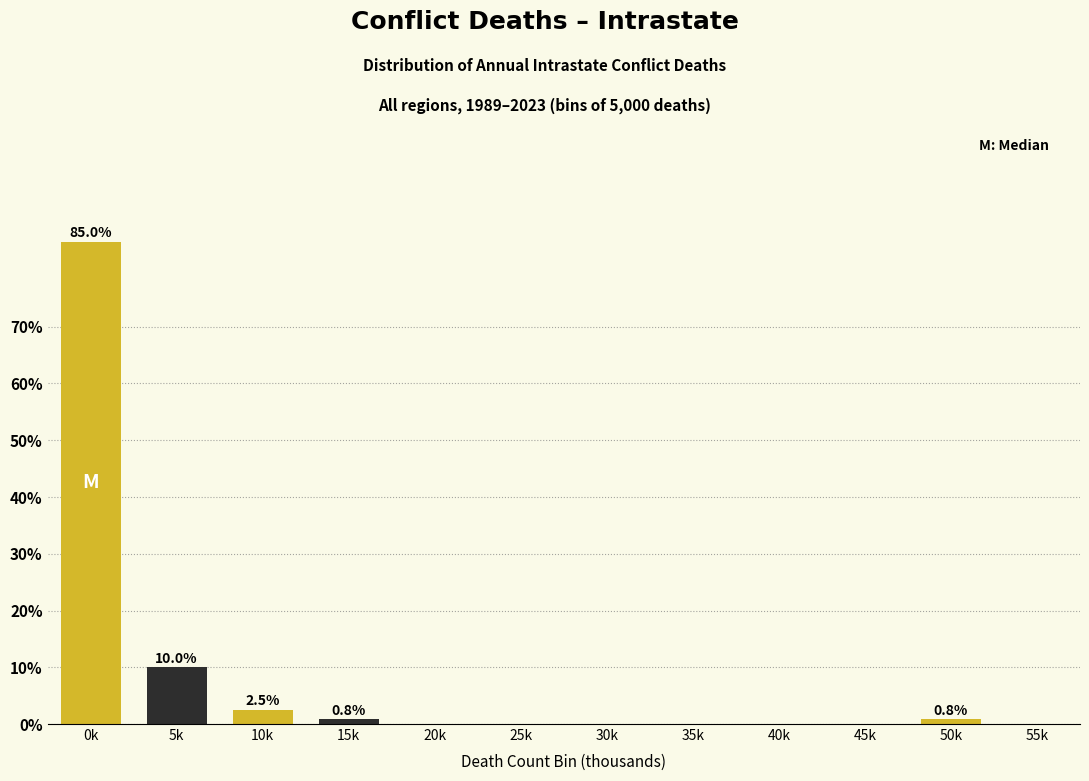

Reading left to right, extract all data points from this chart.

0k=85.0	5k=10.0	10k=2.5	15k=0.8	20k=0.0	25k=0.0	30k=0.0	35k=0.0	40k=0.0	45k=0.0	50k=0.8	55k=0.0